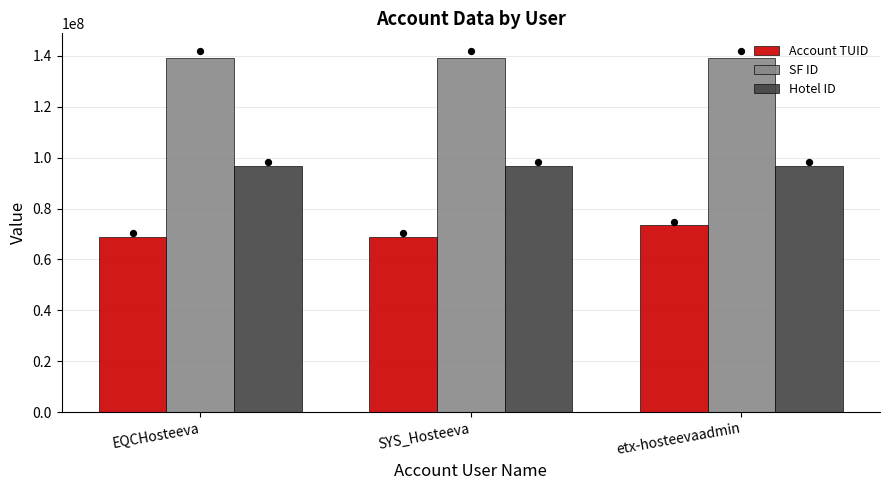

Is the value of SF ID at etx-hosteevaadmin greater than the value of Hotel ID at EQCHosteeva?

Yes